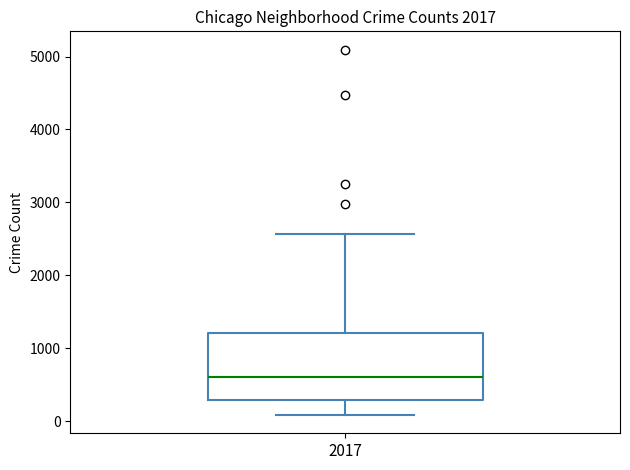

Transcribe this box plot: give where the median line is, the range the box spans, and where the two whiskers end, as read against the y-axis. The values are not printed on the chart, so give them approximately, as read against the axis.

median 600, box 300 to 1200, whiskers 100 to 2600